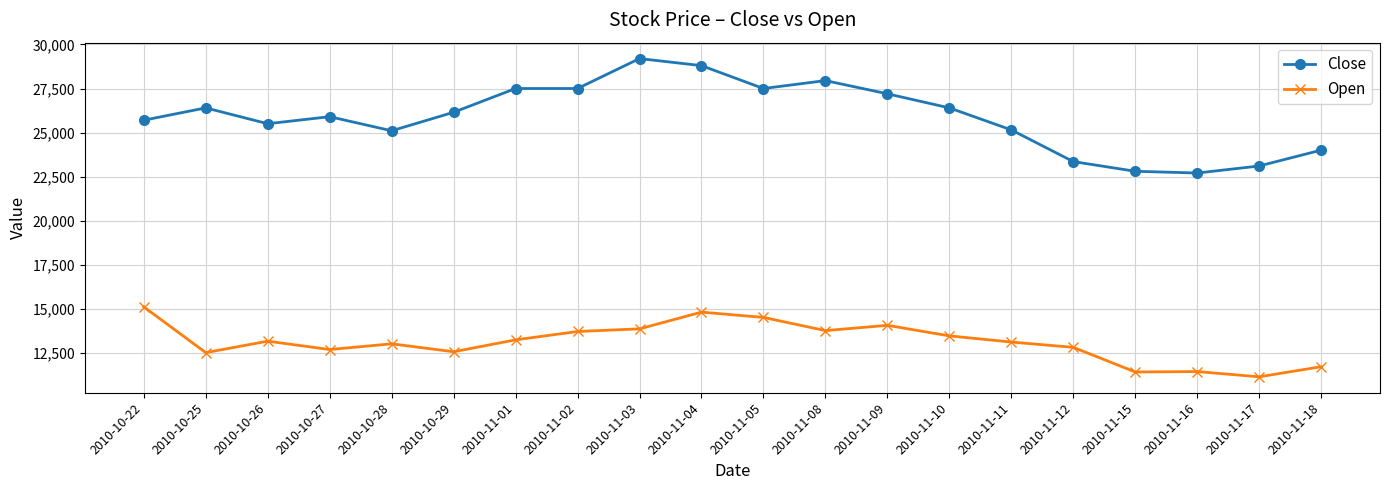

What is the sum of the Close values at 2010-11-02 and 2010-10-28?

52600